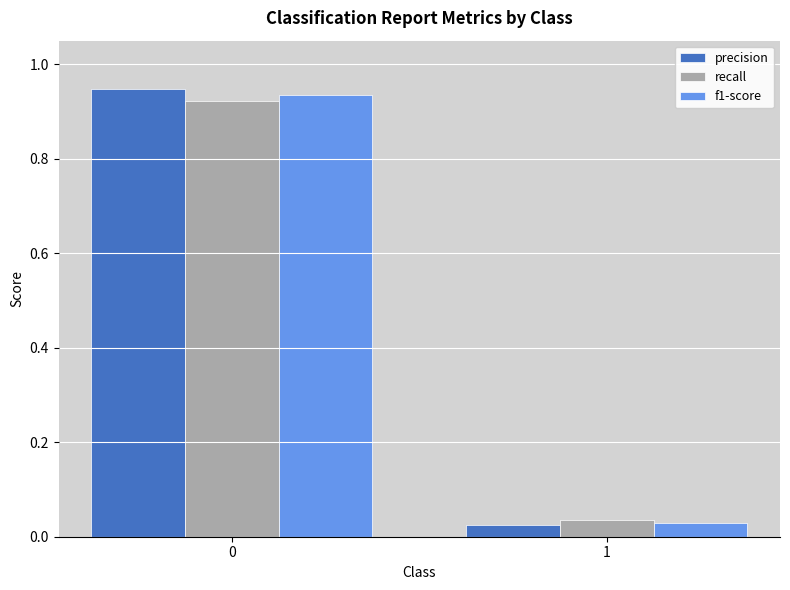

Which series has the largest range (max minus min)?

precision